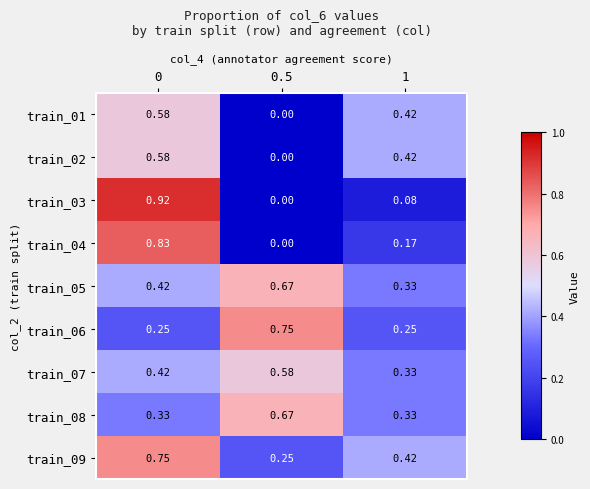

How many categories are shown in the chart?

3